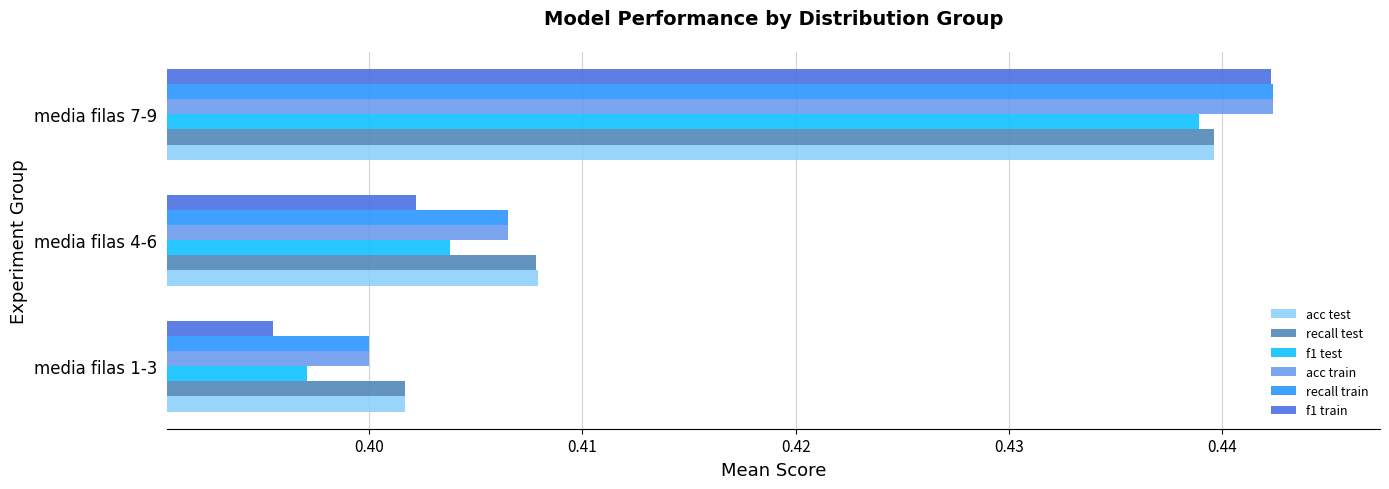

Is it true that acc train equals 0.4 at media filas 1-3?

True